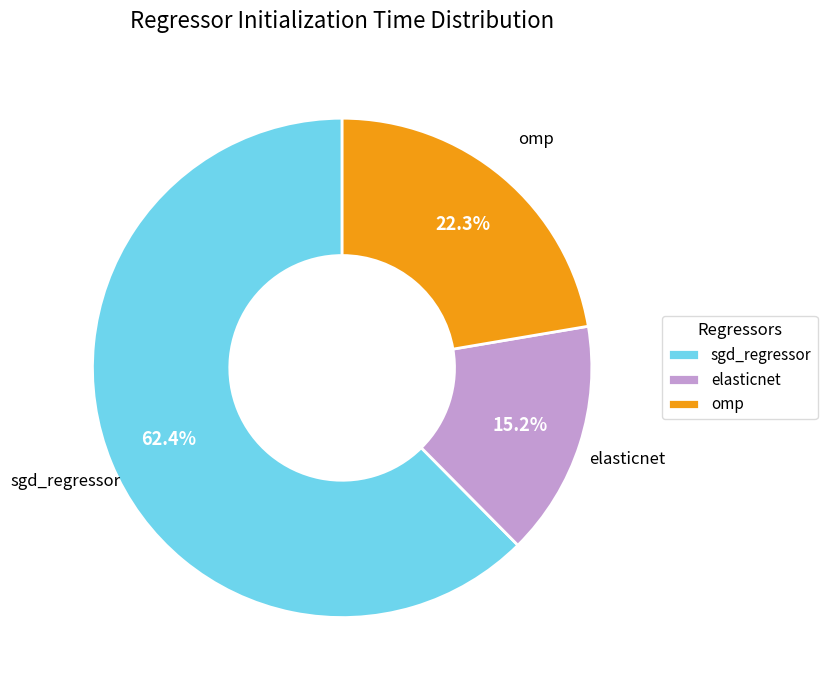

How many slices are in this pie chart?

3